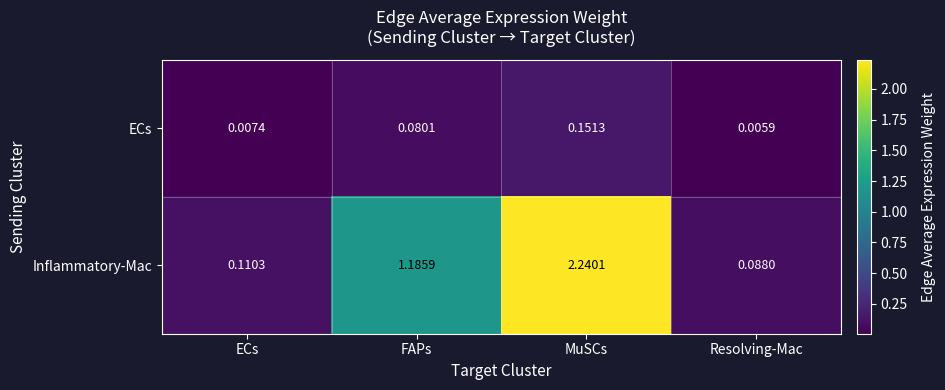

Rank the series at FAPs from lowest to highest value.

ECs, Inflammatory-Mac